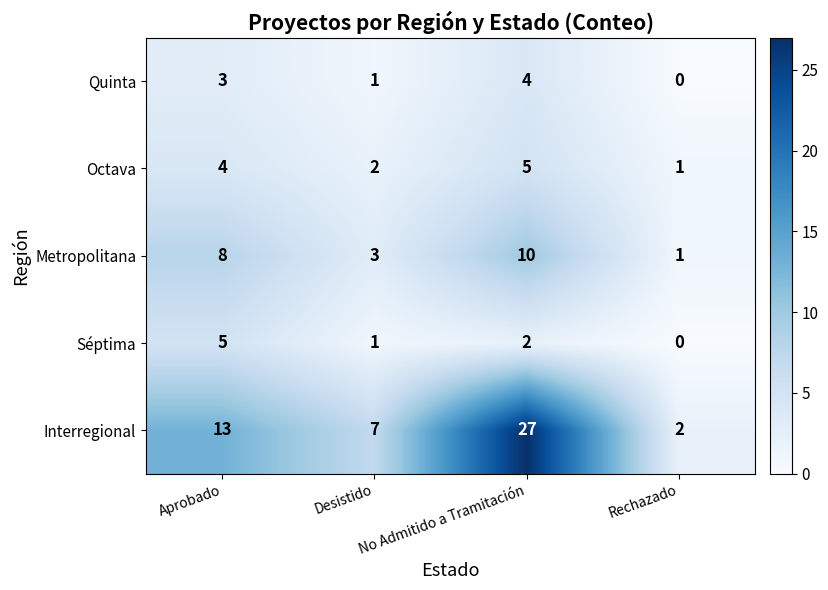

What is the spread (max minus min) of values at Aprobado?

10